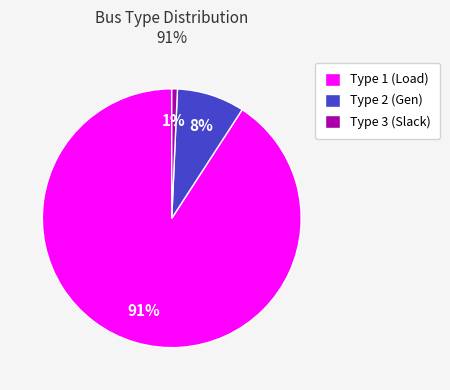

Combined, do Type 3 (Slack) and Type 1 (Load) account for over 50%?

Yes